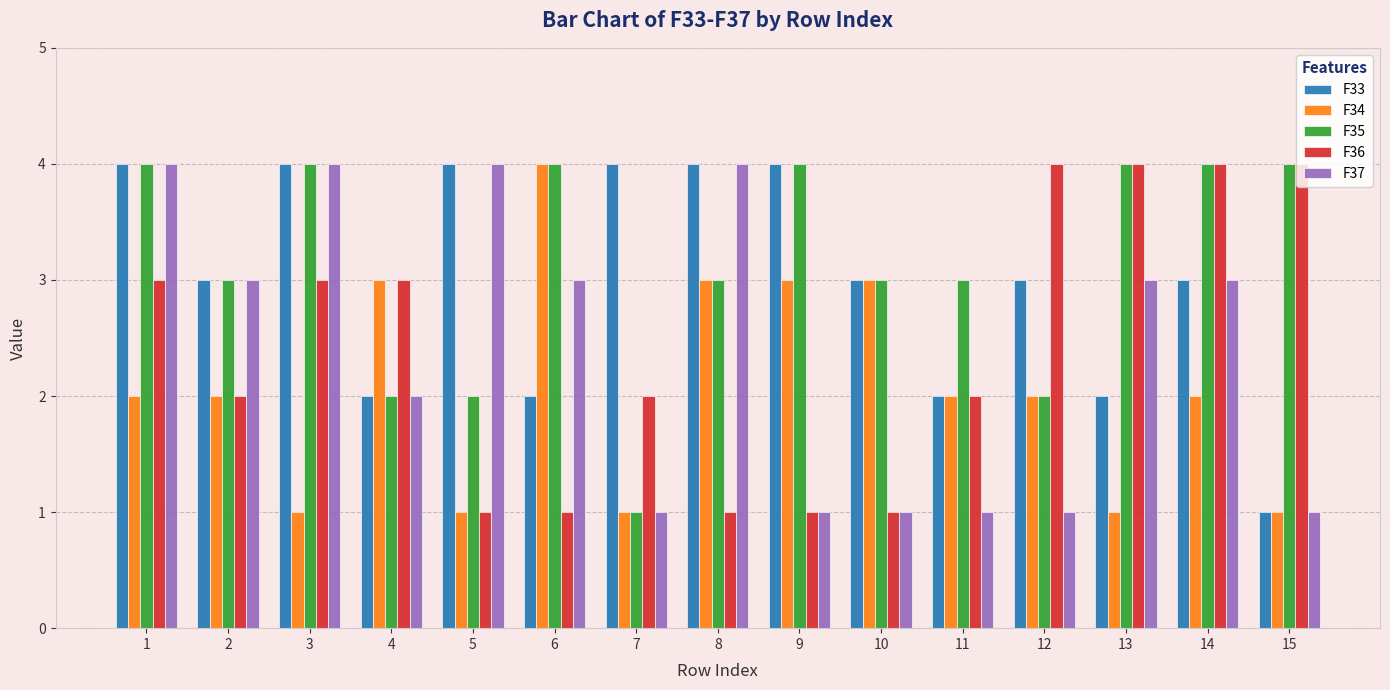

What is the difference between the highest and lowest values at 9?

3